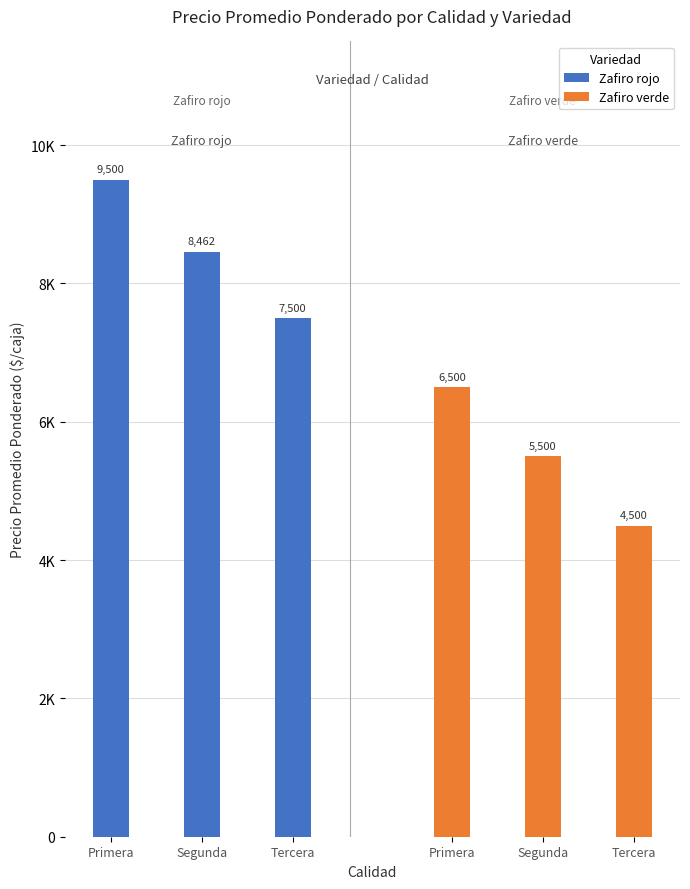

Which series has the widest spread of values?

Zafiro rojo